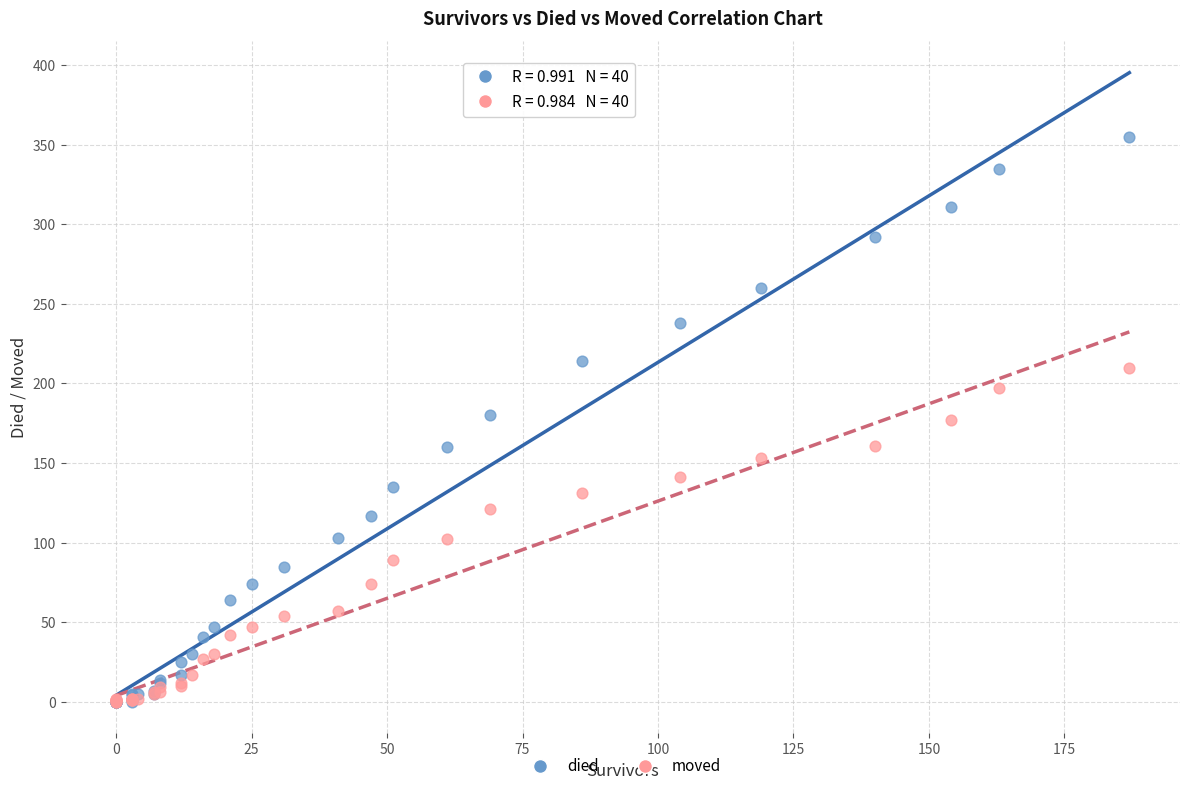

Which series has the largest Y range (max minus min)?

died